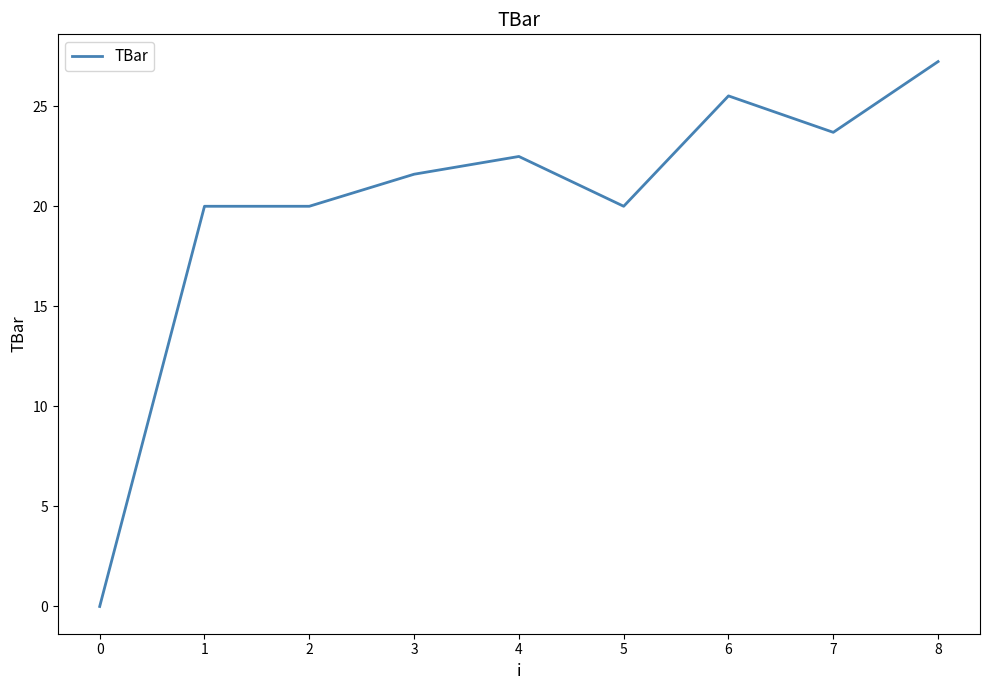

What is the difference between the second highest and second lowest values?

5.5